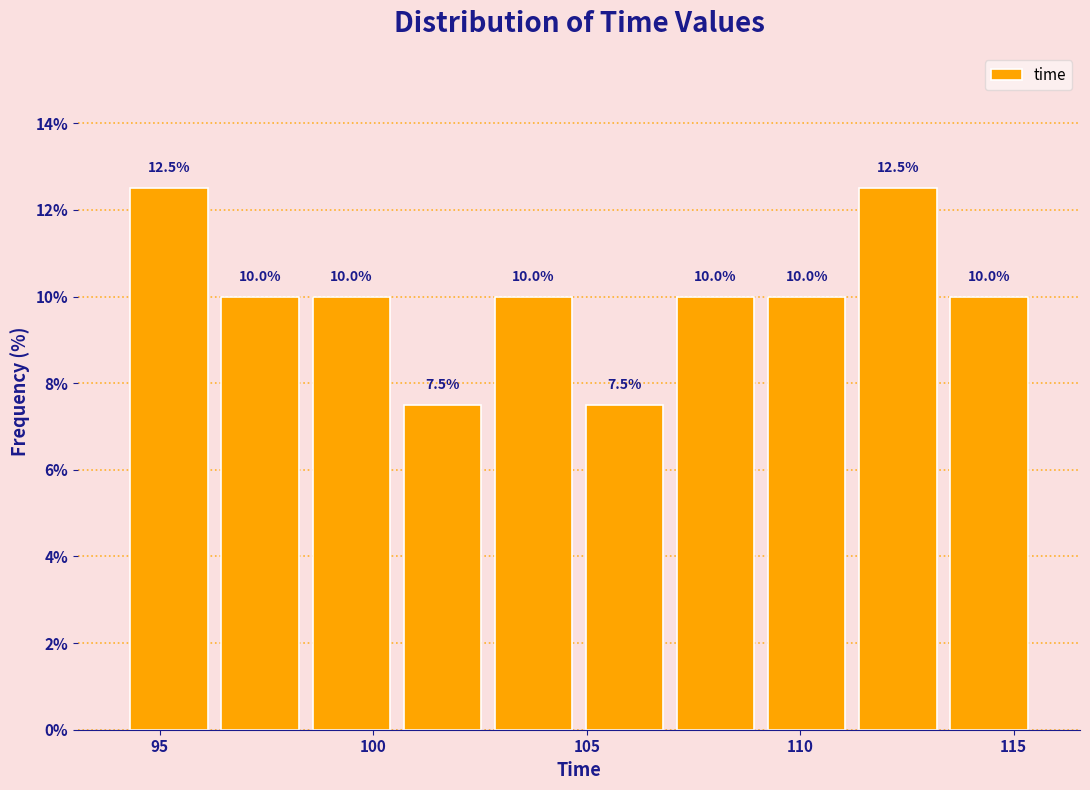

Reading left to right, list every bar in this chart as the range it spans on the x-axis followed by its height. The bar edges are not printed on the chart, so give them approximately, as read against the axis.

94.0 to 96.5: 12.5
96.5 to 98.5: 10.0
98.5 to 100.5: 10.0
100.5 to 102.5: 7.5
102.5 to 105.0: 10.0
105.0 to 107.0: 7.5
107.0 to 109.0: 10.0
109.0 to 111.0: 10.0
111.0 to 113.5: 12.5
113.5 to 115.5: 10.0